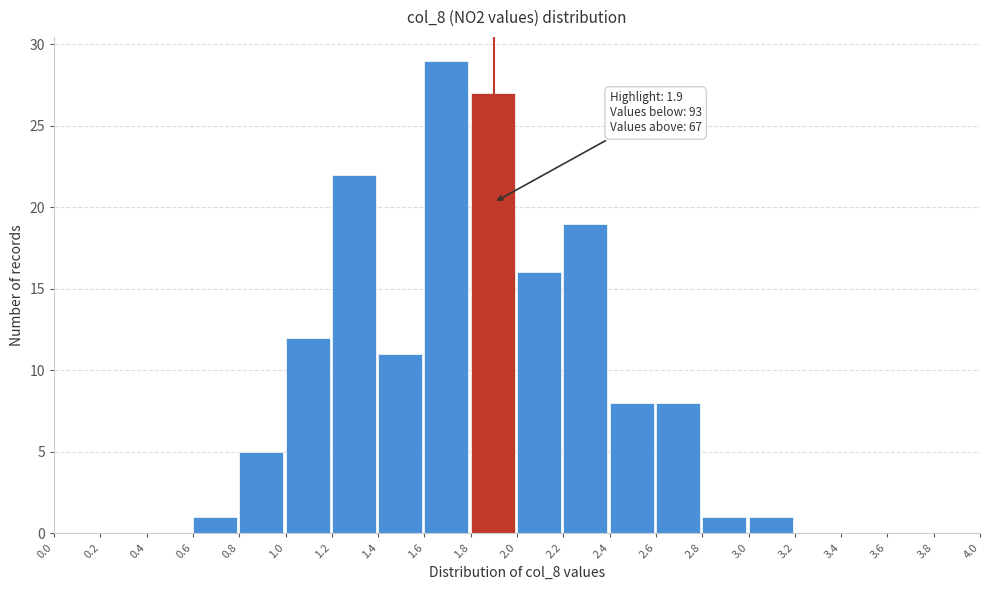

Which range on the x-axis has the tallest bar?

1.6 to 1.8